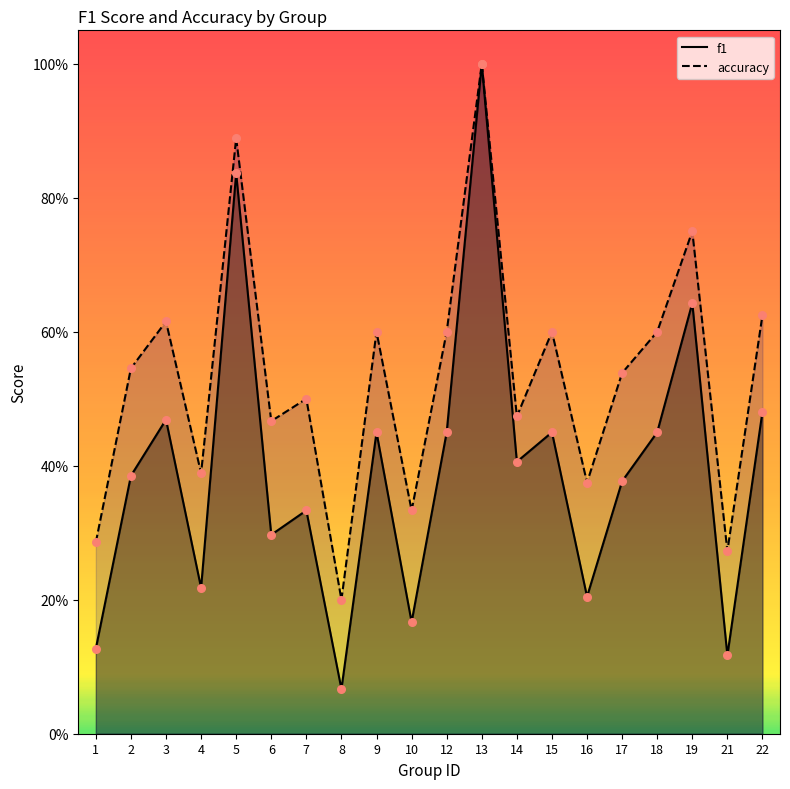

What are all the series names shown in the legend?

f1, accuracy